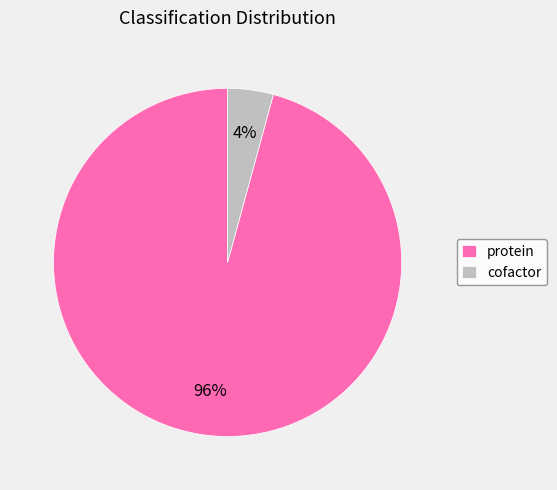

The cofactor slice represents 4% of the pie. True or false?

True